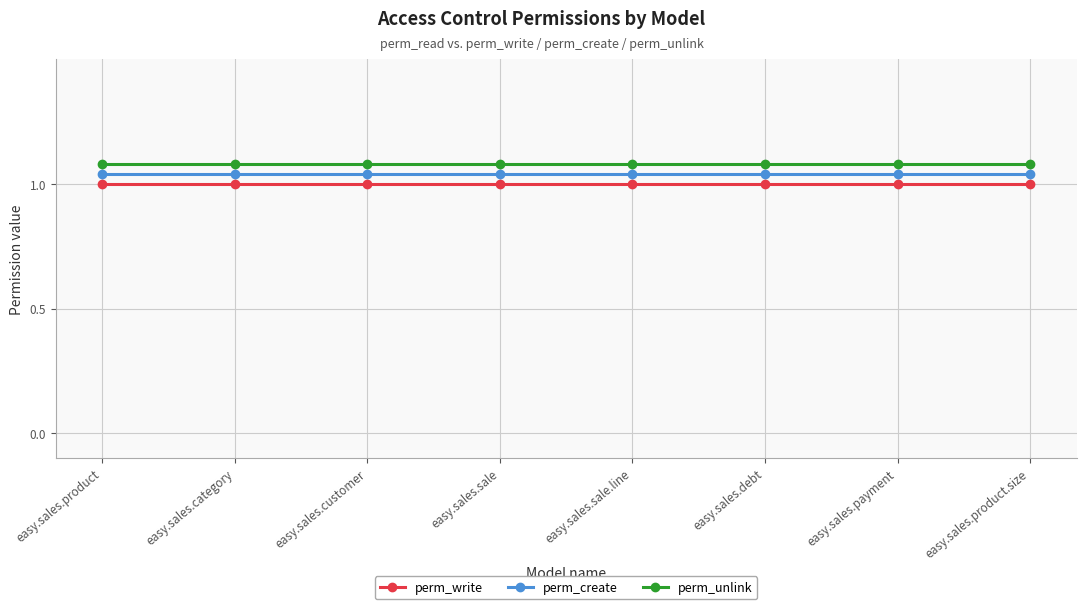

Count the number of categories in the chart.

8